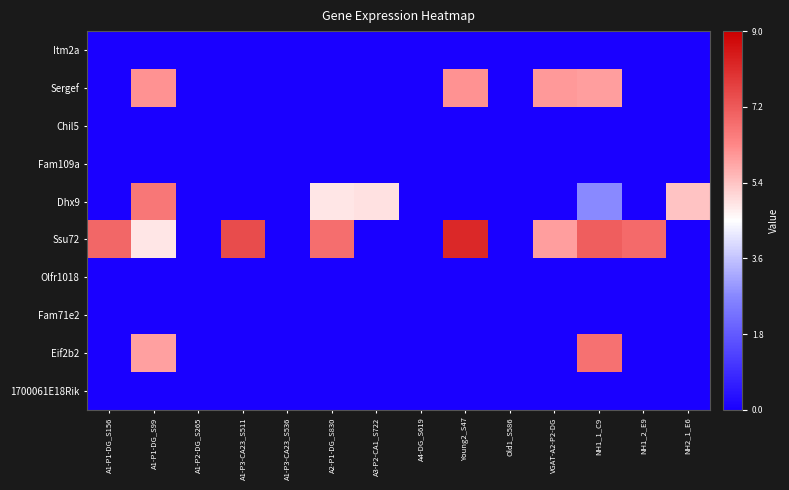

Reading left to right, transcribe all the data shown in this chart.

Itm2a: A1-P1-DG_S156=0.0	A1-P1-DG_S99=0.0	A1-P2-DG_S265=0.0	A1-P3-CA23_S511=0.0	A1-P3-CA23_S536=0.0	A2-P1-DG_S830=0.0	A3-P2-CA1_S722=0.0	A4-DG_S619=0.0	Young2_S47=0.0	Old1_S586=0.0	VGAT-A2-P2-DG=0.0	NH1_1_C9=0.0	NH1_2_E9=0.0	NH2_1_E6=0.0
Sergef: A1-P1-DG_S156=0.0	A1-P1-DG_S99=0.7	A1-P2-DG_S265=0.0	A1-P3-CA23_S511=0.0	A1-P3-CA23_S536=0.0	A2-P1-DG_S830=0.0	A3-P2-CA1_S722=0.0	A4-DG_S619=0.0	Young2_S47=0.7	Old1_S586=0.0	VGAT-A2-P2-DG=0.7	NH1_1_C9=0.7	NH1_2_E9=0.0	NH2_1_E6=0.0
Chil5: A1-P1-DG_S156=0.0	A1-P1-DG_S99=0.0	A1-P2-DG_S265=0.0	A1-P3-CA23_S511=0.0	A1-P3-CA23_S536=0.0	A2-P1-DG_S830=0.0	A3-P2-CA1_S722=0.0	A4-DG_S619=0.0	Young2_S47=0.0	Old1_S586=0.0	VGAT-A2-P2-DG=0.0	NH1_1_C9=0.0	NH1_2_E9=0.0	NH2_1_E6=0.0
Fam109a: A1-P1-DG_S156=0.0	A1-P1-DG_S99=0.0	A1-P2-DG_S265=0.0	A1-P3-CA23_S511=0.0	A1-P3-CA23_S536=0.0	A2-P1-DG_S830=0.0	A3-P2-CA1_S722=0.0	A4-DG_S619=0.0	Young2_S47=0.0	Old1_S586=0.0	VGAT-A2-P2-DG=0.0	NH1_1_C9=0.0	NH1_2_E9=0.0	NH2_1_E6=0.0
Dhx9: A1-P1-DG_S156=0.0	A1-P1-DG_S99=0.7	A1-P2-DG_S265=0.0	A1-P3-CA23_S511=0.0	A1-P3-CA23_S536=0.0	A2-P1-DG_S830=0.5	A3-P2-CA1_S722=0.5	A4-DG_S619=0.0	Young2_S47=0.0	Old1_S586=0.0	VGAT-A2-P2-DG=0.0	NH1_1_C9=0.3	NH1_2_E9=0.0	NH2_1_E6=0.6
Ssu72: A1-P1-DG_S156=0.8	A1-P1-DG_S99=0.5	A1-P2-DG_S265=0.0	A1-P3-CA23_S511=0.8	A1-P3-CA23_S536=0.0	A2-P1-DG_S830=0.8	A3-P2-CA1_S722=0.0	A4-DG_S619=0.0	Young2_S47=0.9	Old1_S586=0.0	VGAT-A2-P2-DG=0.7	NH1_1_C9=0.8	NH1_2_E9=0.8	NH2_1_E6=0.0
Olfr1018: A1-P1-DG_S156=0.0	A1-P1-DG_S99=0.0	A1-P2-DG_S265=0.0	A1-P3-CA23_S511=0.0	A1-P3-CA23_S536=0.0	A2-P1-DG_S830=0.0	A3-P2-CA1_S722=0.0	A4-DG_S619=0.0	Young2_S47=0.0	Old1_S586=0.0	VGAT-A2-P2-DG=0.0	NH1_1_C9=0.0	NH1_2_E9=0.0	NH2_1_E6=0.0
Fam71e2: A1-P1-DG_S156=0.0	A1-P1-DG_S99=0.0	A1-P2-DG_S265=0.0	A1-P3-CA23_S511=0.0	A1-P3-CA23_S536=0.0	A2-P1-DG_S830=0.0	A3-P2-CA1_S722=0.0	A4-DG_S619=0.0	Young2_S47=0.0	Old1_S586=0.0	VGAT-A2-P2-DG=0.0	NH1_1_C9=0.0	NH1_2_E9=0.0	NH2_1_E6=0.0
Eif2b2: A1-P1-DG_S156=0.0	A1-P1-DG_S99=0.7	A1-P2-DG_S265=0.0	A1-P3-CA23_S511=0.0	A1-P3-CA23_S536=0.0	A2-P1-DG_S830=0.0	A3-P2-CA1_S722=0.0	A4-DG_S619=0.0	Young2_S47=0.0	Old1_S586=0.0	VGAT-A2-P2-DG=0.0	NH1_1_C9=0.7	NH1_2_E9=0.0	NH2_1_E6=0.0
1700061E18Rik: A1-P1-DG_S156=0.0	A1-P1-DG_S99=0.0	A1-P2-DG_S265=0.0	A1-P3-CA23_S511=0.0	A1-P3-CA23_S536=0.0	A2-P1-DG_S830=0.0	A3-P2-CA1_S722=0.0	A4-DG_S619=0.0	Young2_S47=0.0	Old1_S586=0.0	VGAT-A2-P2-DG=0.0	NH1_1_C9=0.0	NH1_2_E9=0.0	NH2_1_E6=0.0